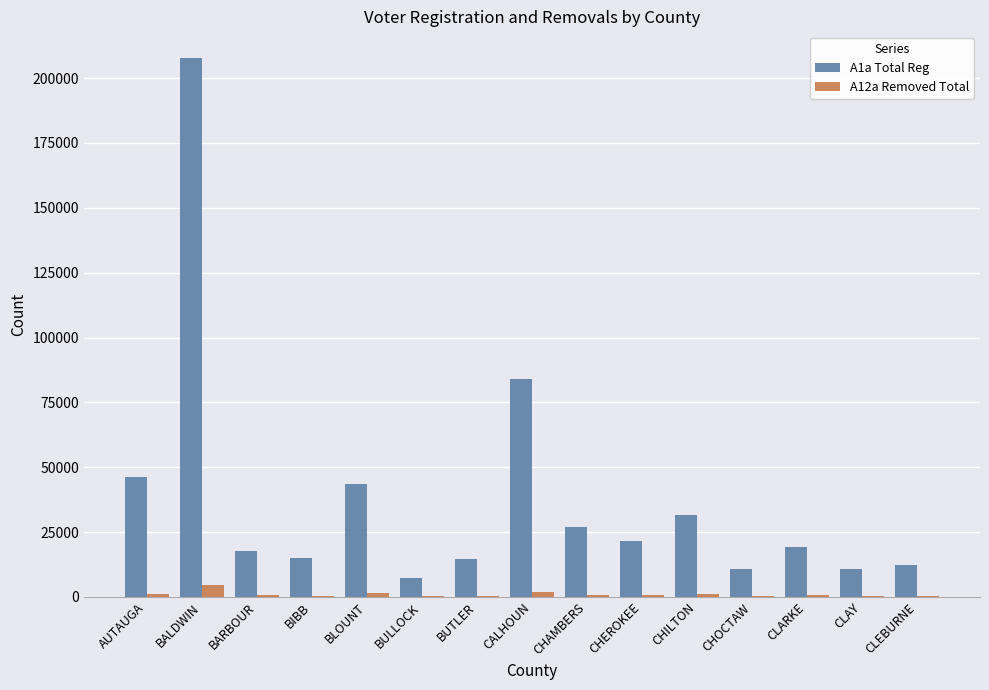

Is the value of A12a Removed Total at CHILTON greater than the value of A1a Total Reg at BUTLER?

No